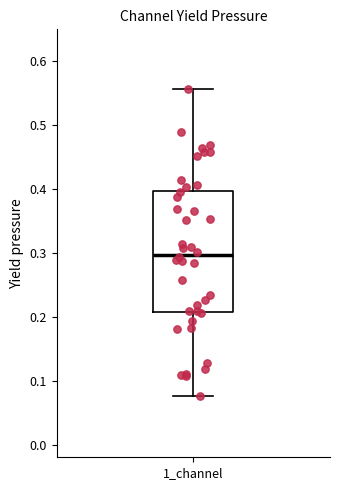

Where does the median line of the box for 1_channel sit on the y-axis? The values are not printed on the chart, so give them approximately, as read against the axis.

0.30